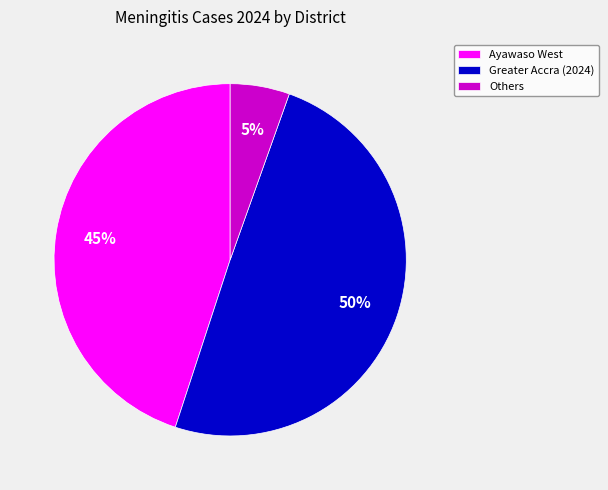

Is there any slice that represents more than half of the pie?

No